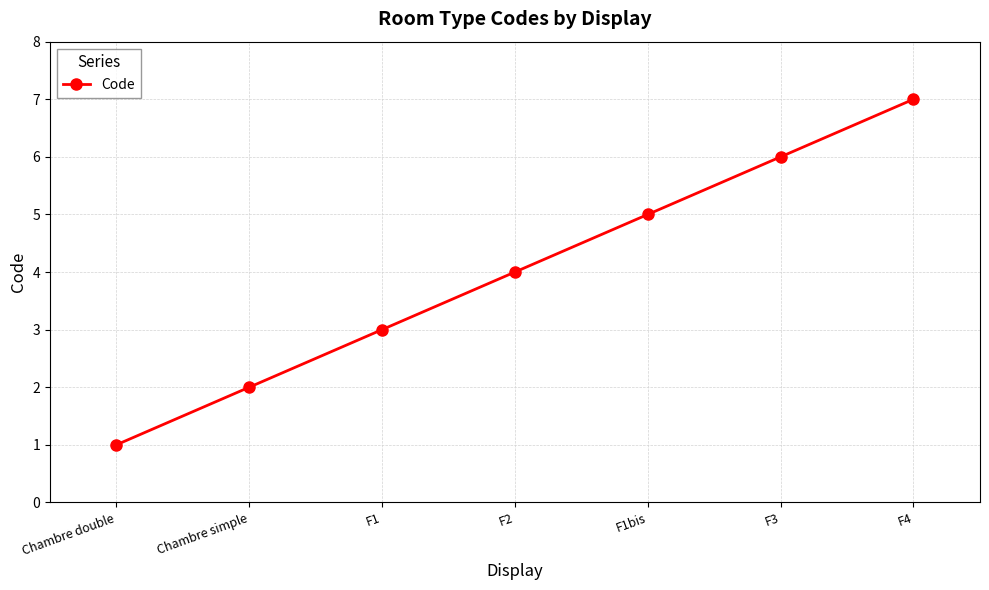

The chart shows a value of 1 at Chambre simple. True or false?

False